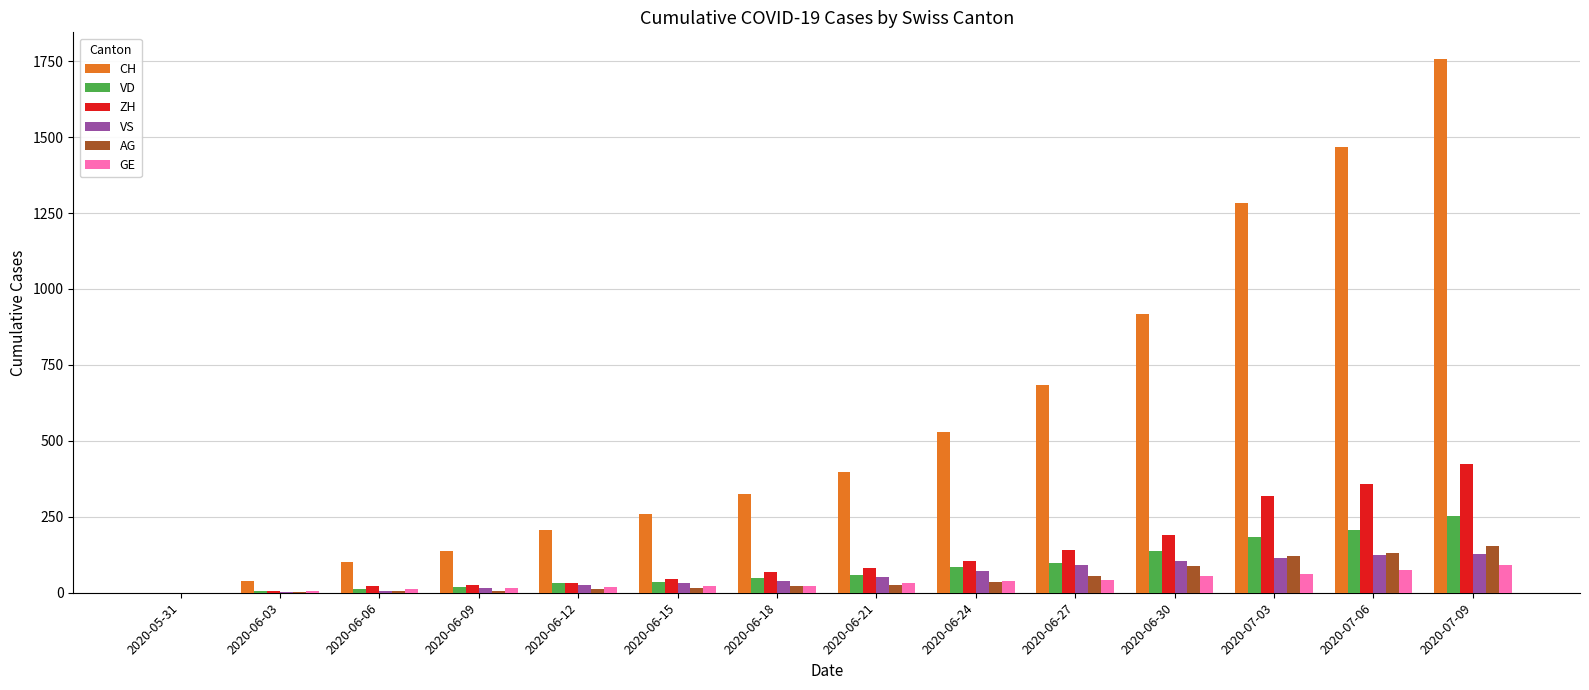

Is the value of CH at 2020-06-24 greater than the value of VD at 2020-06-30?

Yes